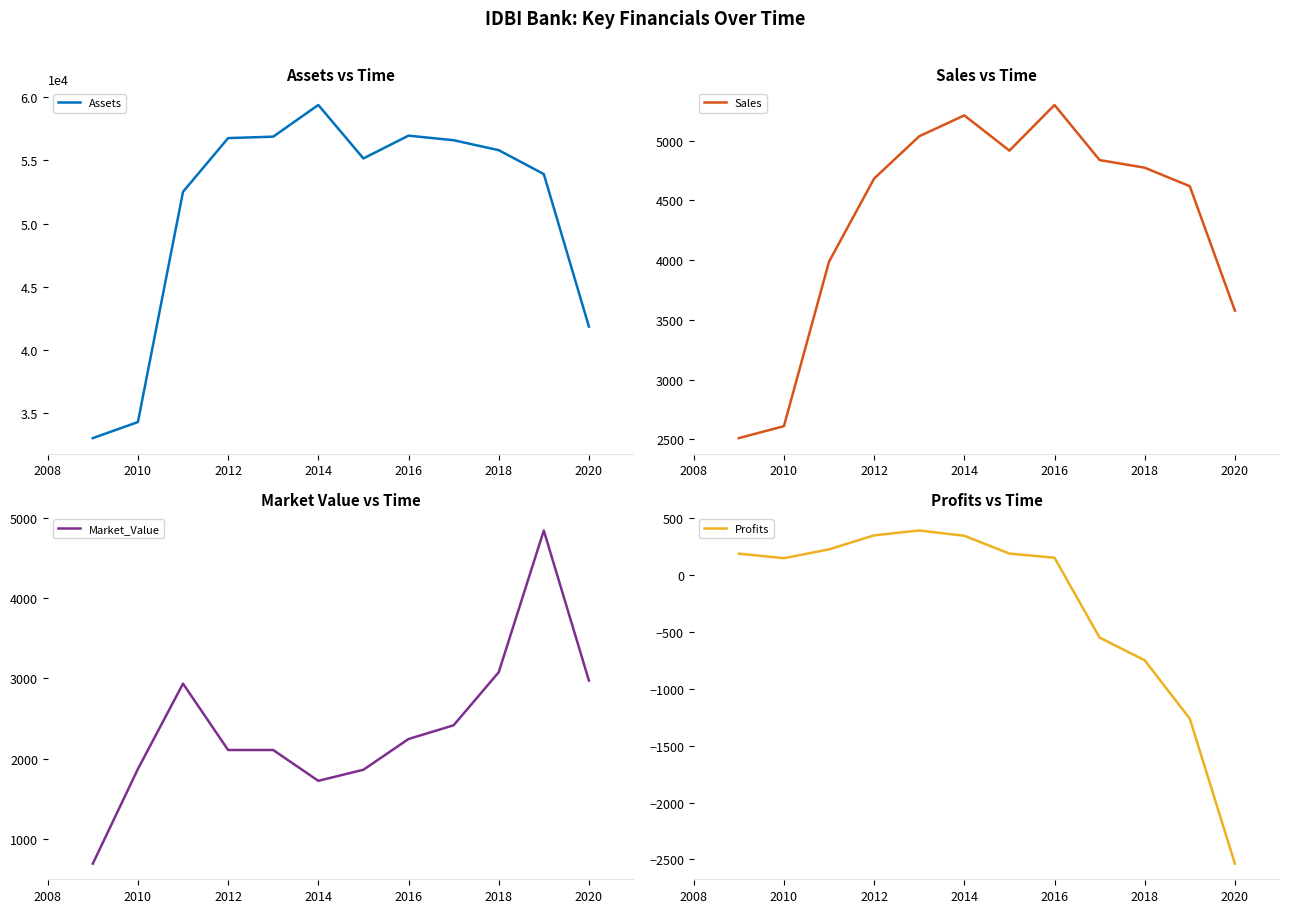

What is the minimum value for Assets?

33040